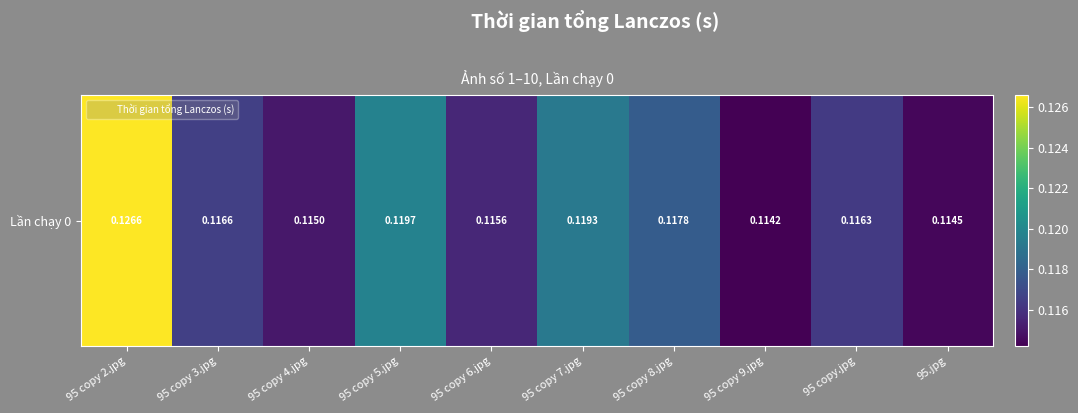

What is the average value?

0.1